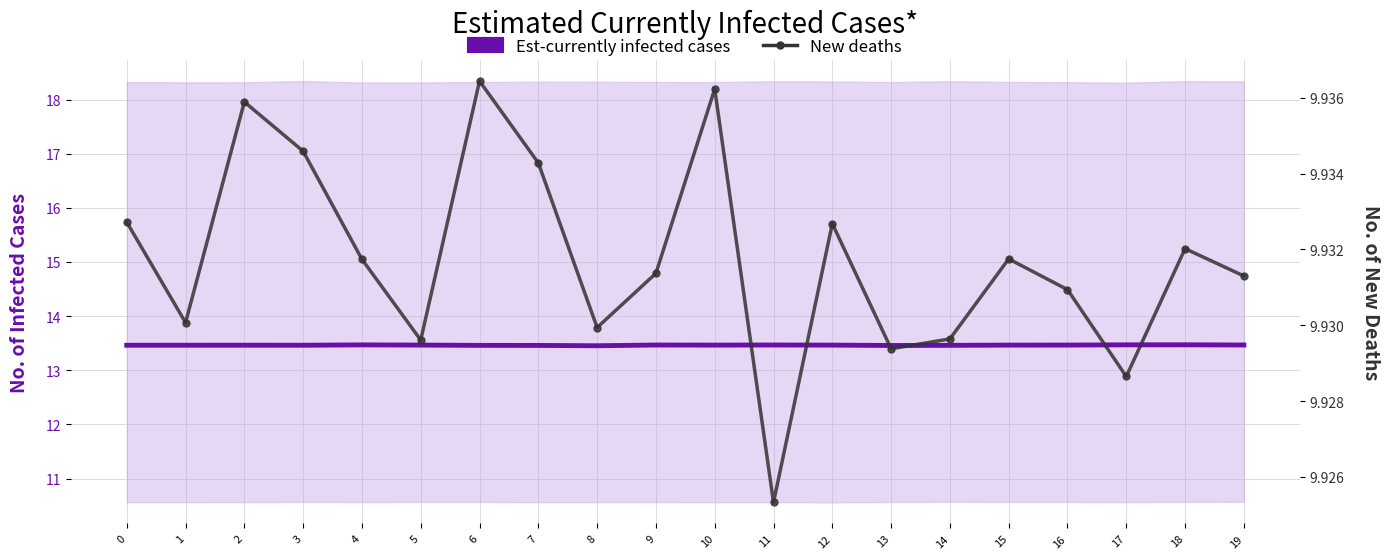

Reading left to right, transcribe all the data shown in this chart.

Est-currently infected cases: 13.5	13.5	13.5	13.5	13.5	13.5	13.5	13.5	13.5	13.5	13.5	13.5	13.5	13.5	13.5	13.5	13.5	13.5	13.5	13.5
New deaths: 9.9	9.9	9.9	9.9	9.9	9.9	9.9	9.9	9.9	9.9	9.9	9.9	9.9	9.9	9.9	9.9	9.9	9.9	9.9	9.9